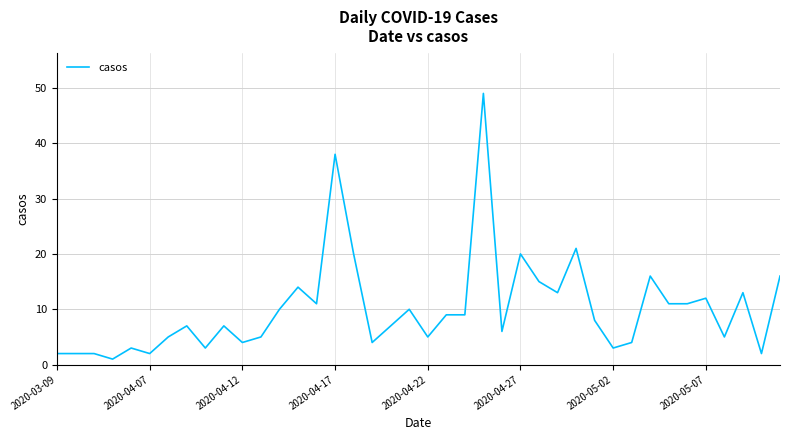

What is the difference between the maximum and minimum values?

48